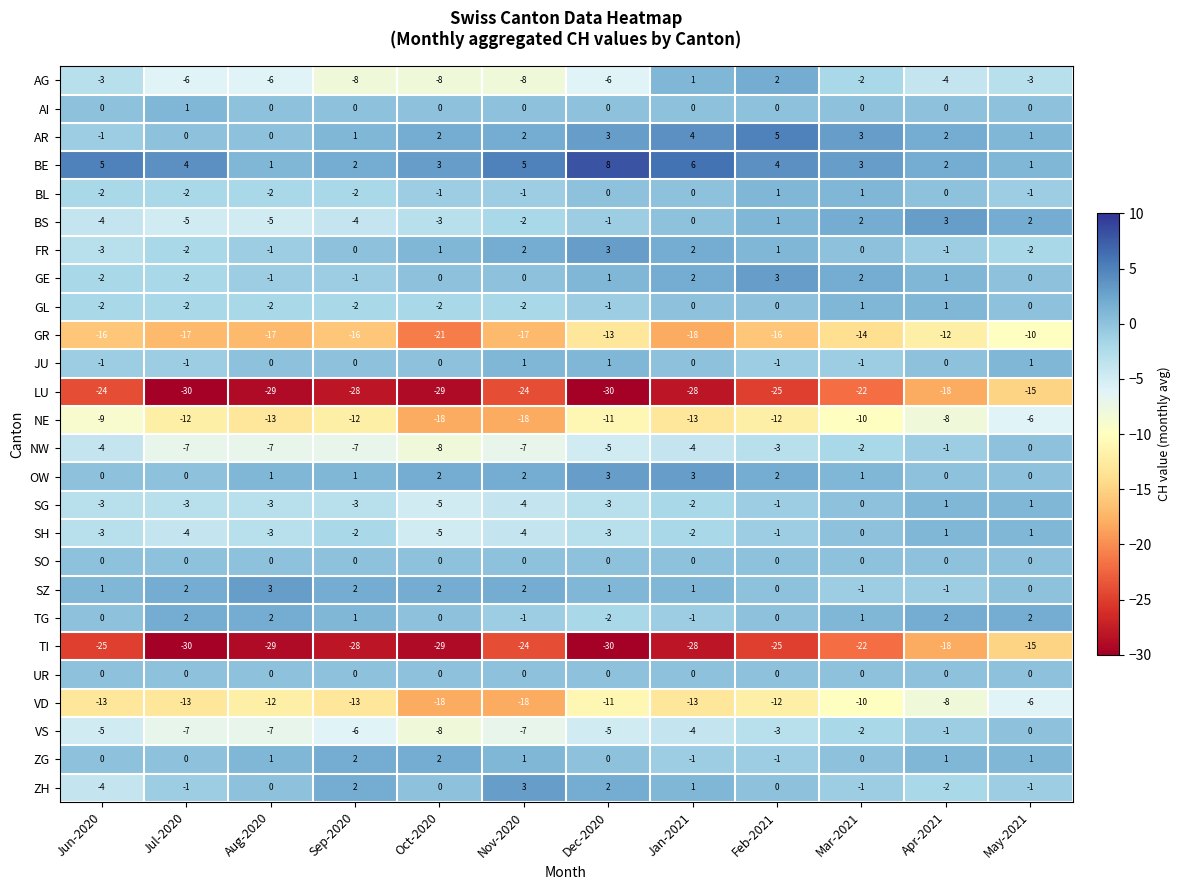

Which series has the largest total across all categories?

BE